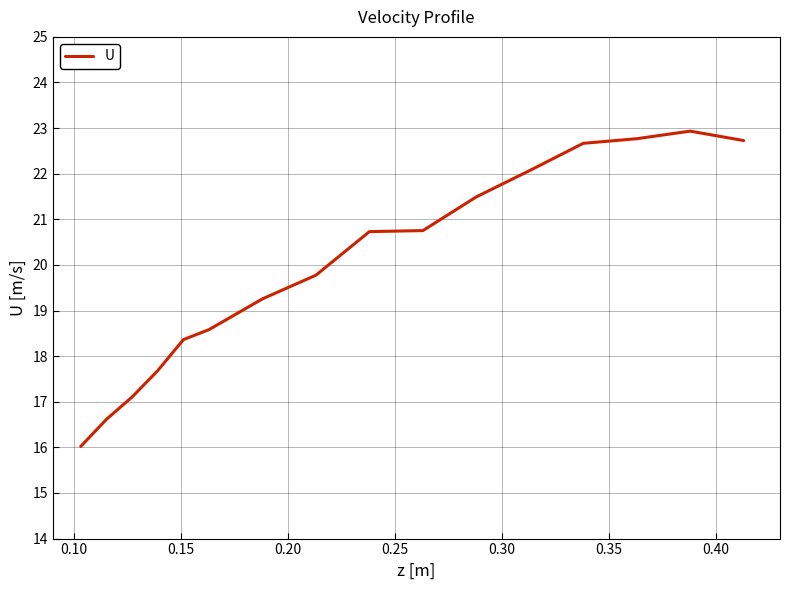

Is this an area chart (filled region under the line)?

No